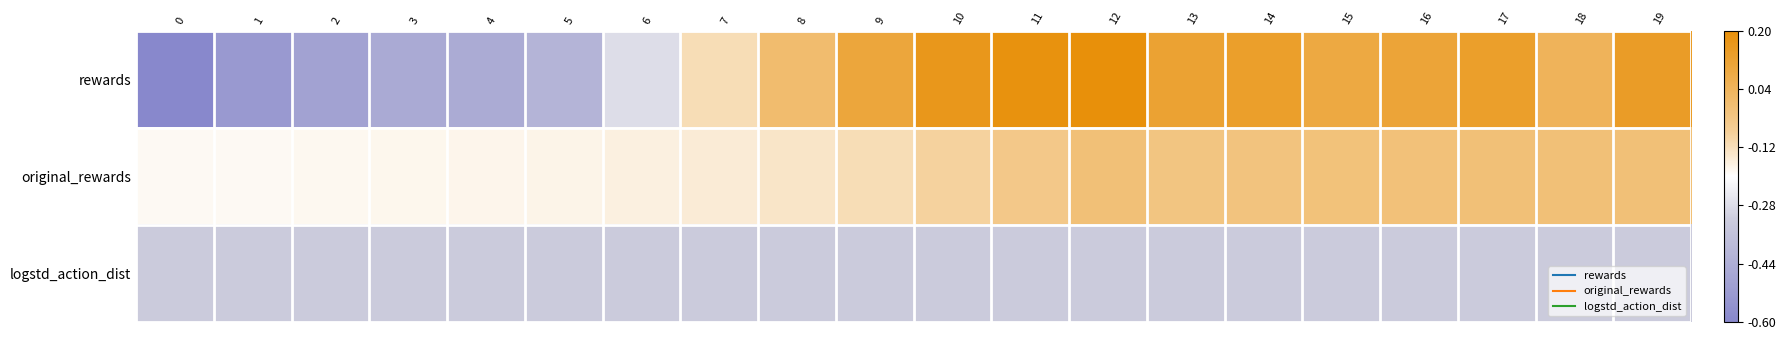

Reading right to left, extract all data points from this chart.

rewards: 19=0.1	18=0.0	17=0.1	16=0.1	15=0.1	14=0.1	13=0.1	12=0.2	11=0.2	10=0.2	9=0.1	8=0.0	7=-0.1	6=-0.3	5=-0.4	4=-0.5	3=-0.5	2=-0.5	1=-0.5	0=-0.6
original_rewards: 19=-0.0	18=-0.0	17=-0.0	16=-0.0	15=-0.0	14=-0.0	13=-0.0	12=-0.0	11=-0.0	10=-0.1	9=-0.1	8=-0.1	7=-0.2	6=-0.2	5=-0.2	4=-0.2	3=-0.2	2=-0.2	1=-0.2	0=-0.2
logstd_action_dist: 19=-0.3	18=-0.3	17=-0.3	16=-0.3	15=-0.3	14=-0.3	13=-0.3	12=-0.3	11=-0.3	10=-0.3	9=-0.3	8=-0.3	7=-0.3	6=-0.3	5=-0.3	4=-0.3	3=-0.3	2=-0.3	1=-0.3	0=-0.3